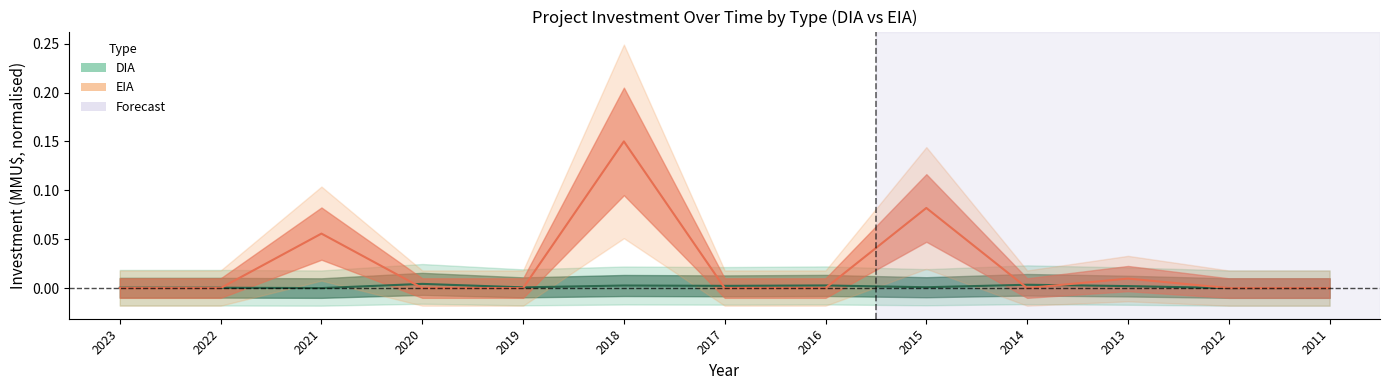

The EIA (center) series shows 0.0 at 2013. True or false?

False